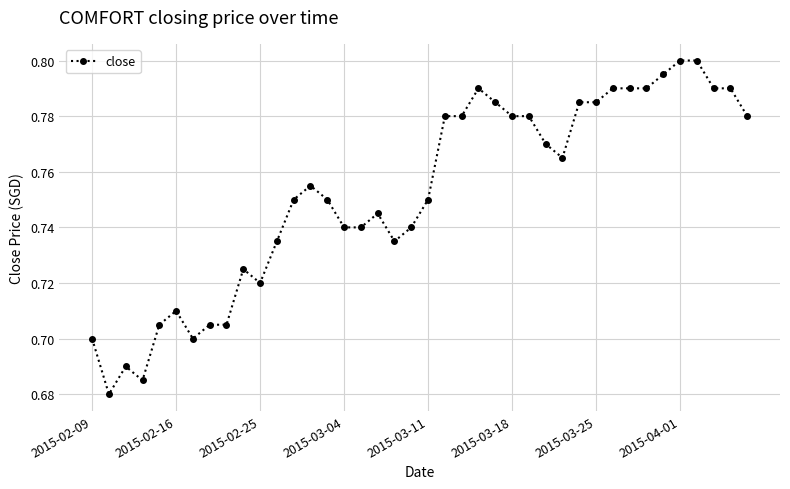

Count the values in the range 0 to 1.

40